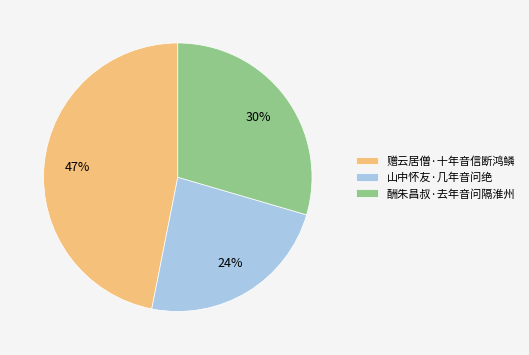

How many segments does this pie chart have?

3